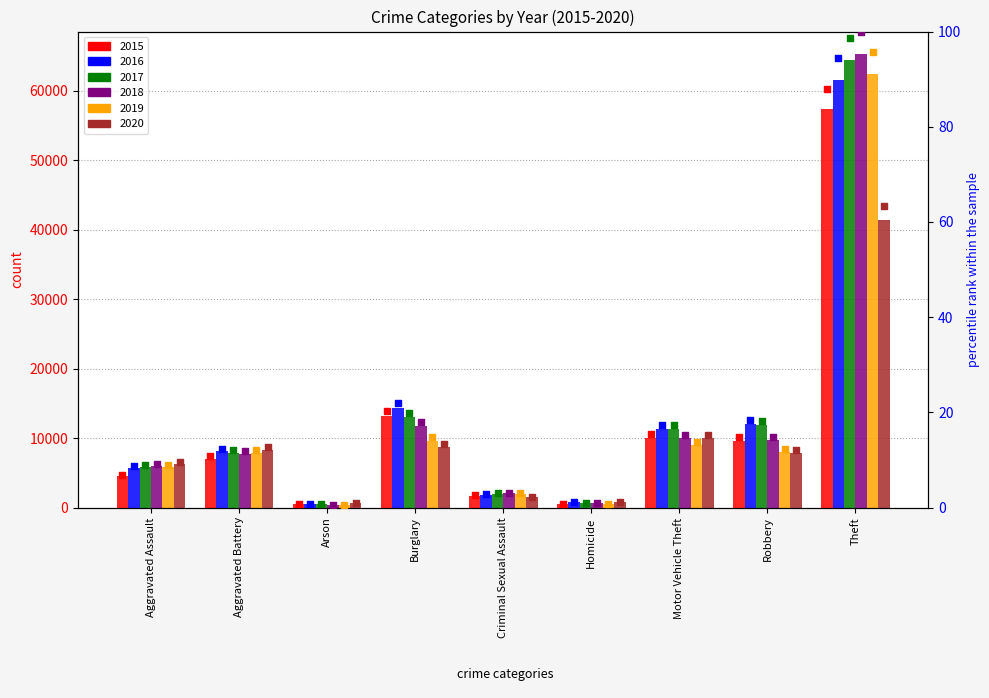

Which series contains the highest Y value?

2018